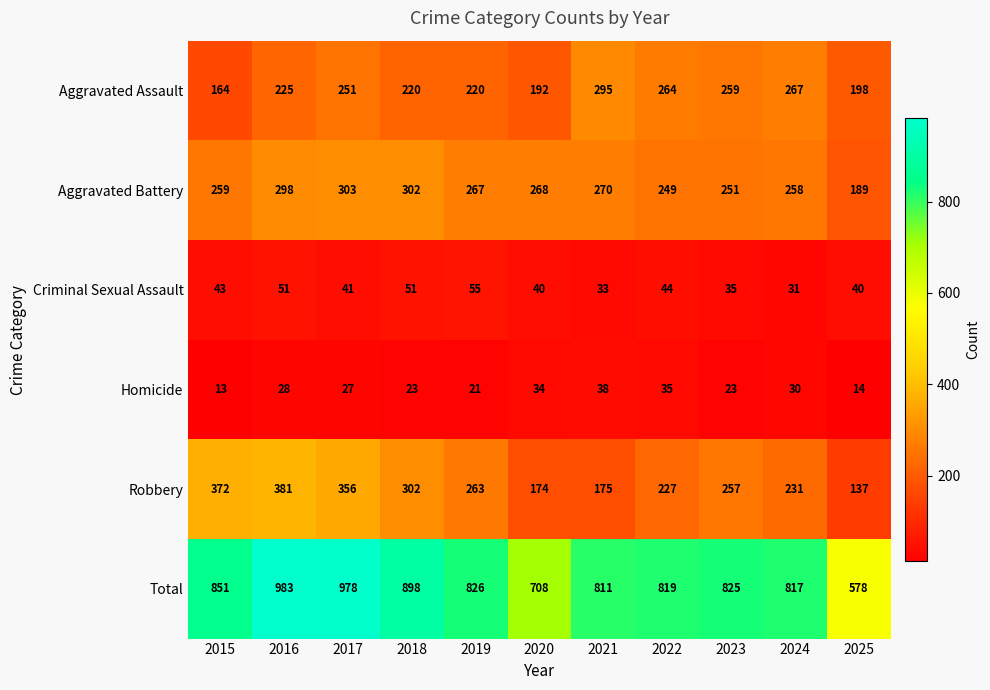

Where does the Total series first go above 825?

2015